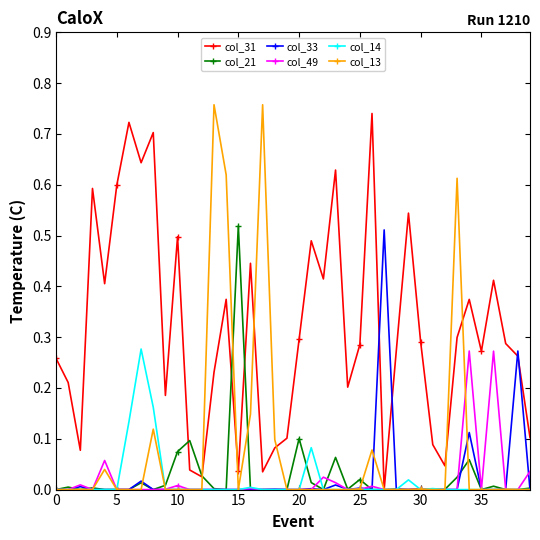

True or false: col_31 and col_33 cross at least once.

True